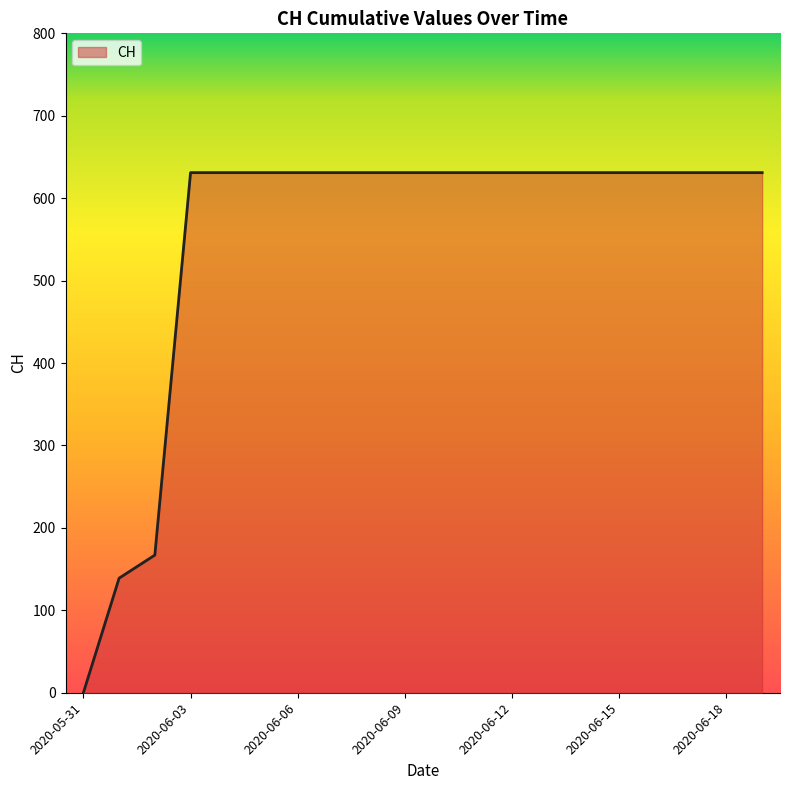

Reading left to right, transcribe all the data shown in this chart.

0	139	167	631	631	631	631	631	631	631	631	631	631	631	631	631	631	631	631	631